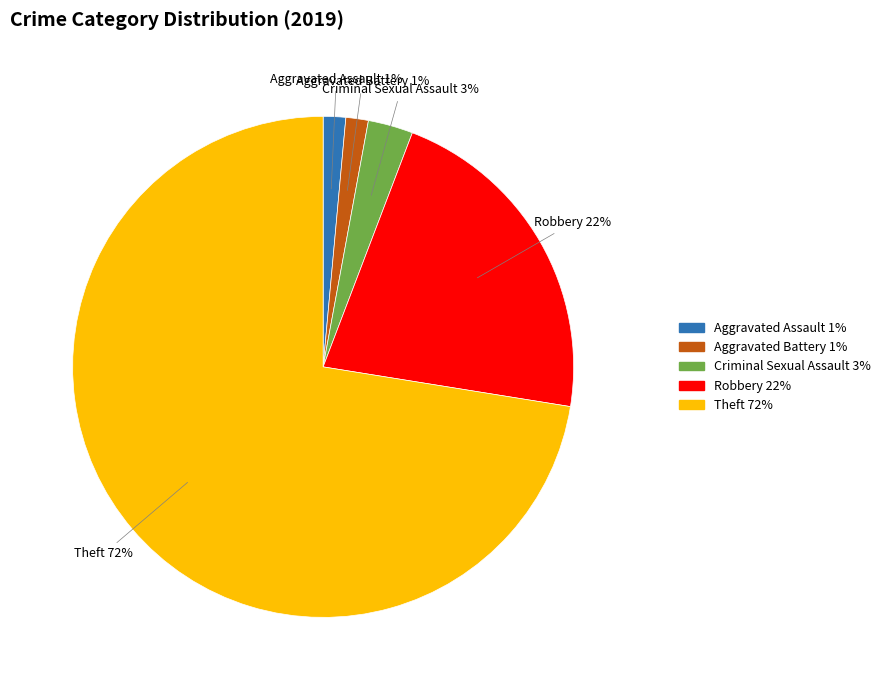

Is there a majority slice in this chart?

Yes